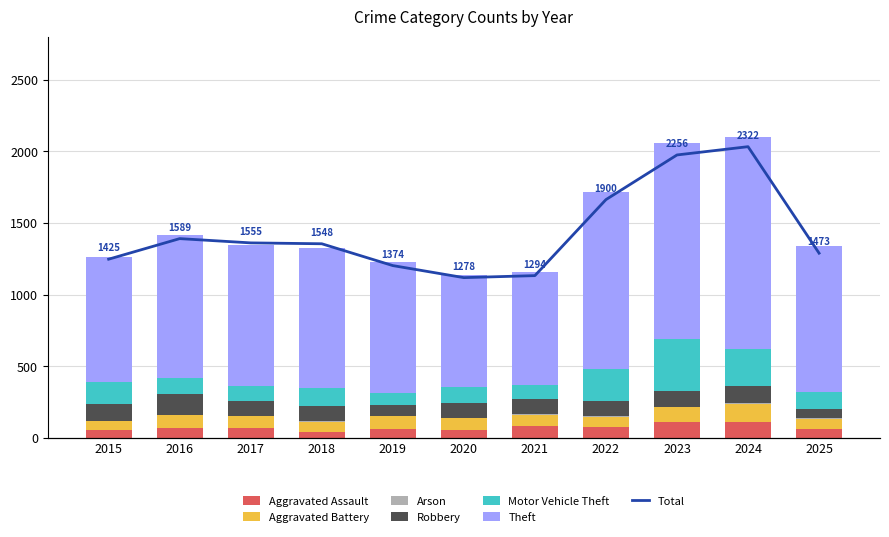

Which category has the lowest value in the Theft series?

2020